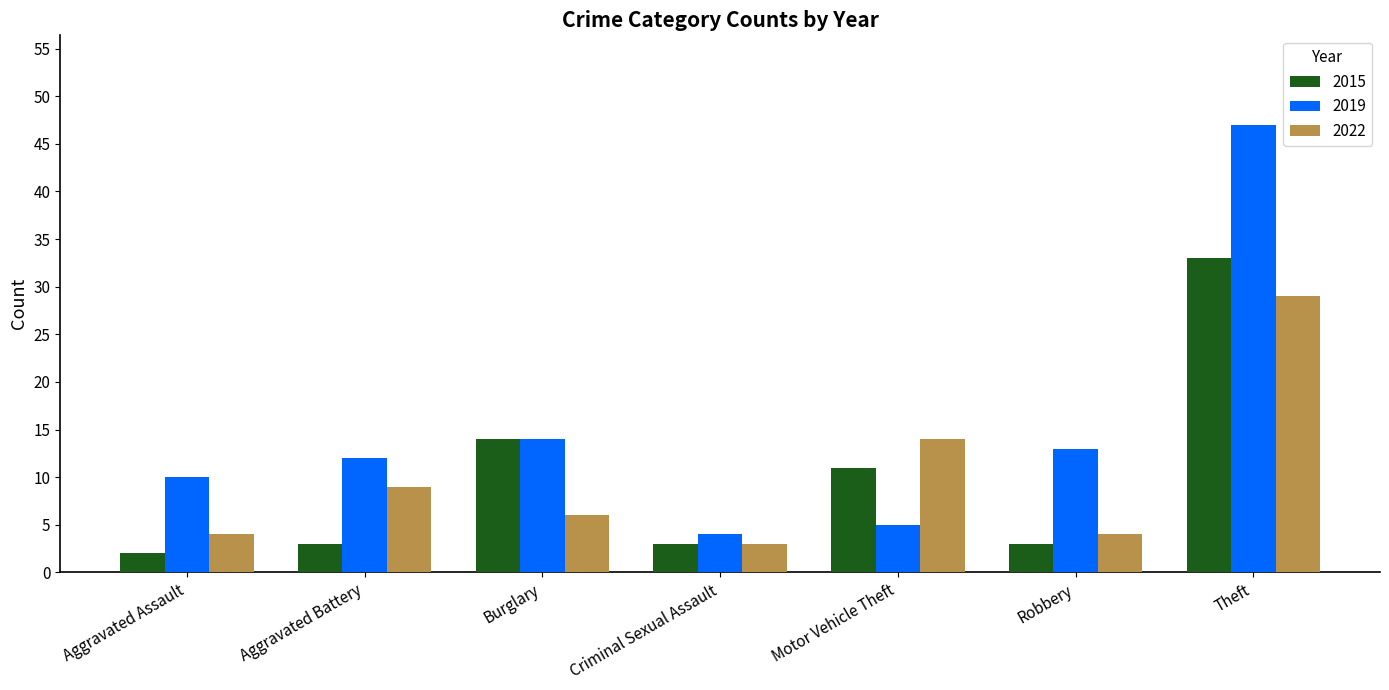

What is the greatest value displayed?

47